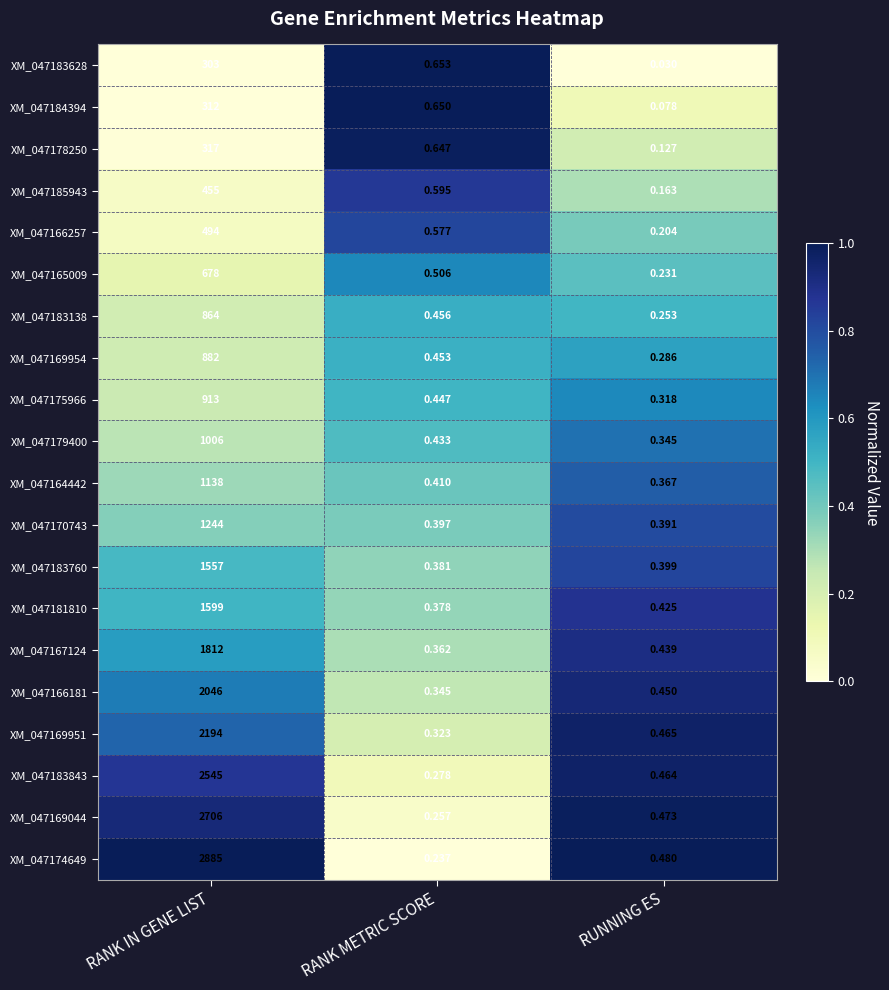

Is the value of XM_047169954 at RANK METRIC SCORE greater than the value of XM_047183760 at RANK IN GENE LIST?

No